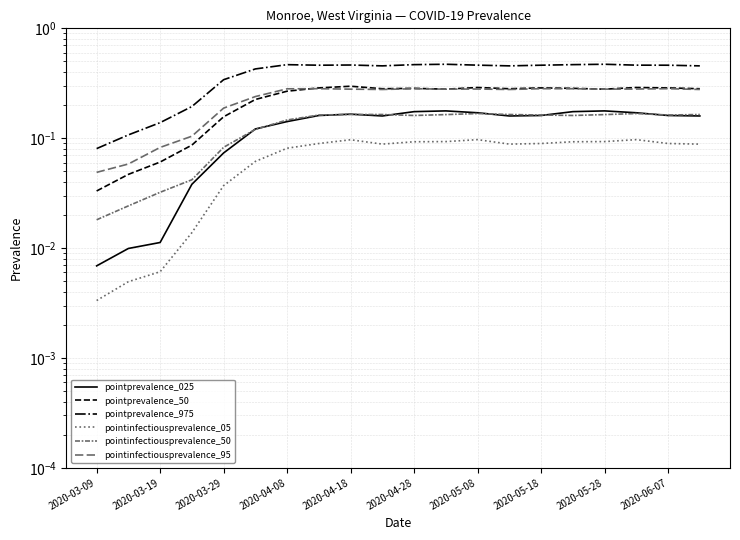

List the labels in order of pointprevalence_025 value, largest first.

11, 16, 10, 15, 12, 17, 2020-05-28, 2020-05-18, 14, 18, 2020-06-07, 13, 19, 2020-05-08, 2020-04-28, 2020-04-18, 2020-04-08, 2020-03-29, 2020-03-19, 2020-03-09